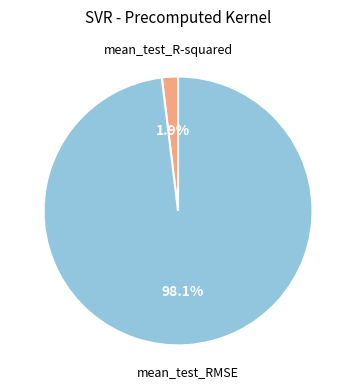

To the nearest percent, what portion does mean_test_R-squared represent?

2%